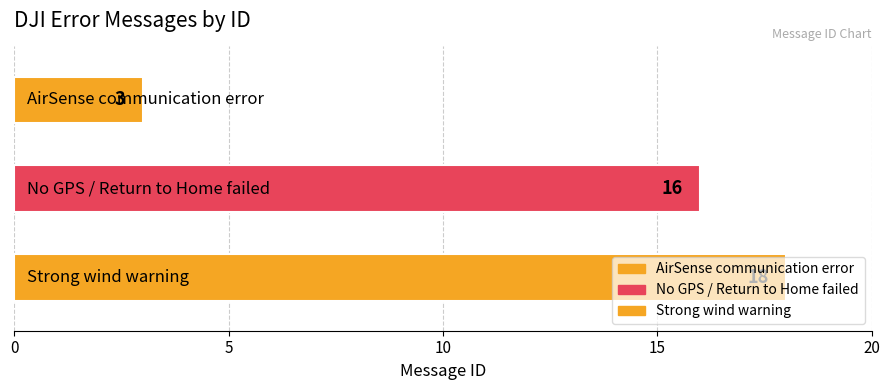

Reading left to right, what are all the values shown in this chart?

AirSense communication error=3	No GPS / Return to Home failed=16	Strong wind warning=18